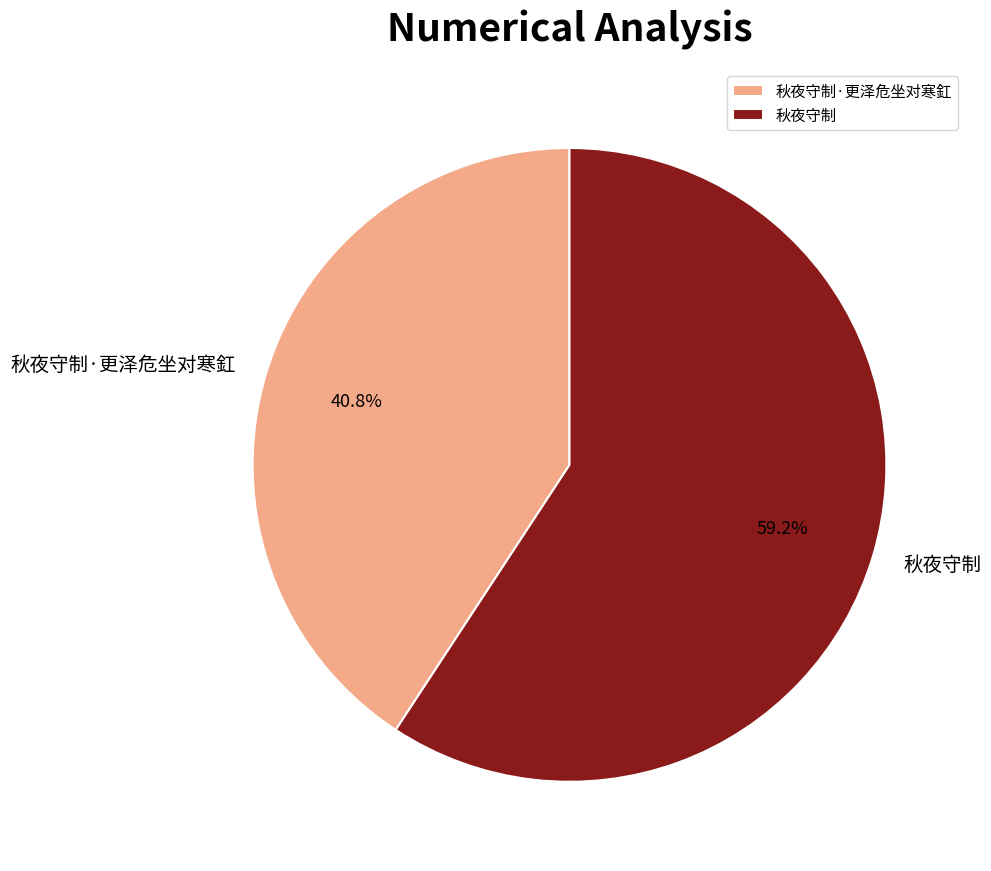

To the nearest percent, what is the difference between the 秋夜守制·更泽危坐对寒釭 and 秋夜守制 slice percentages?

18%